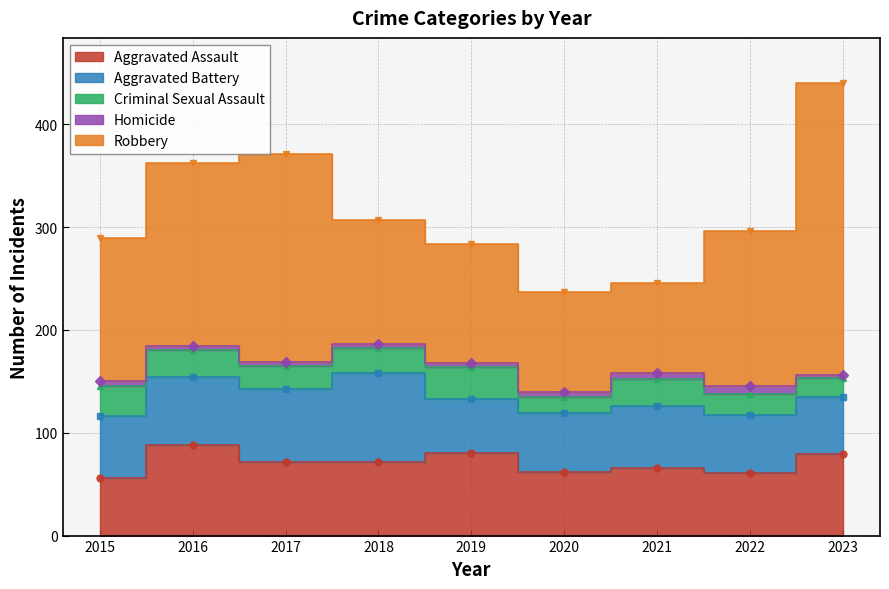

Count the number of data series in this chart.

5